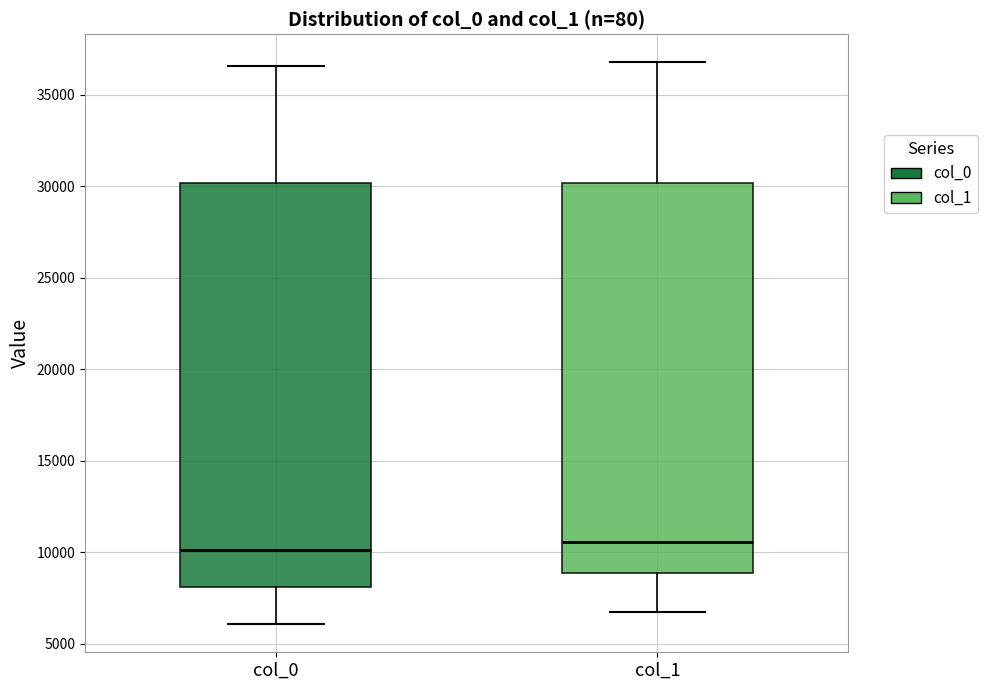

Reading left to right, read every box against the y-axis: the position of its median line, the range the box covers, and the ends of its whiskers. The values are not printed on the chart, so give them approximately, as read against the axis.

col_0: median 10000, box 8000 to 30000, whiskers 6000 to 36500
col_1: median 10500, box 9000 to 30000, whiskers 7000 to 37000